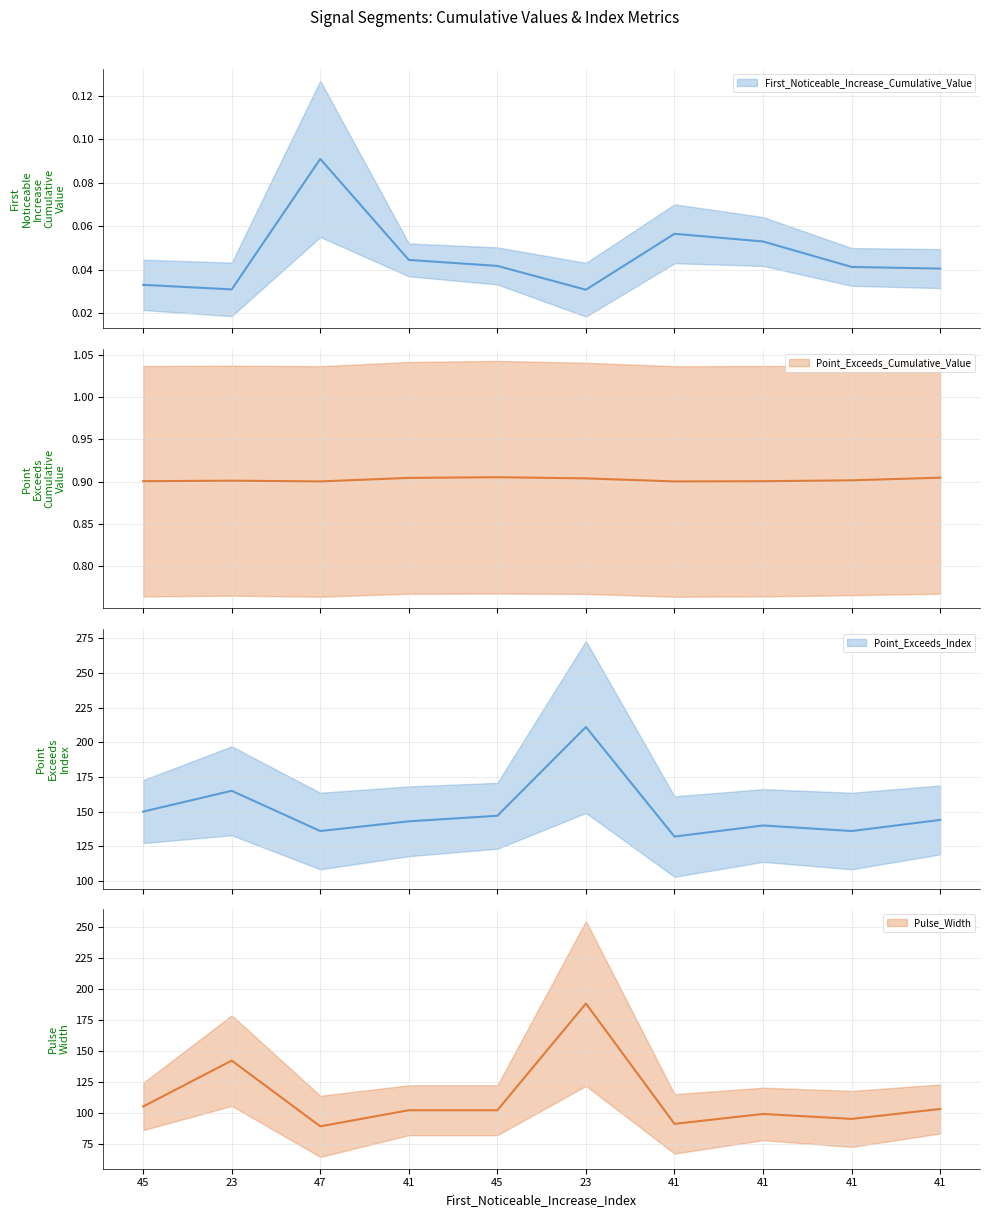

List the series in order of their peak value, highest first.

Point_Exceeds_Index, Pulse_Width, Point_Exceeds_Cumulative_Value, First_Noticeable_Increase_Cumulative_Value